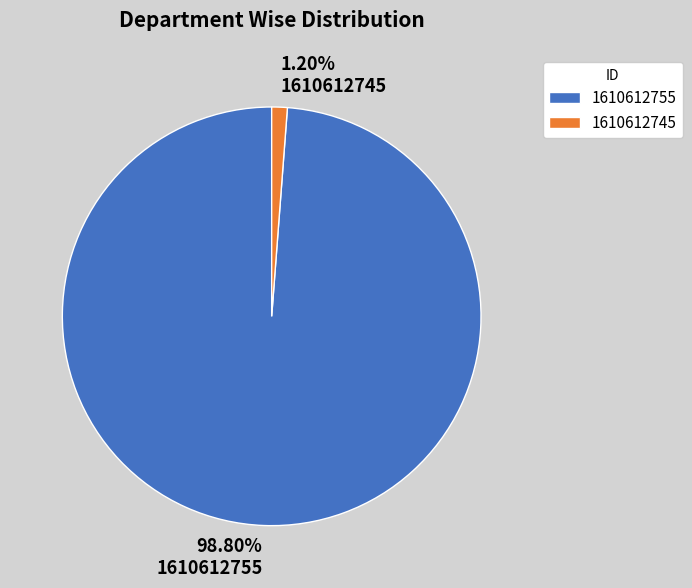

To the nearest percent, what is the difference between the largest and smallest slice percentages?

98%